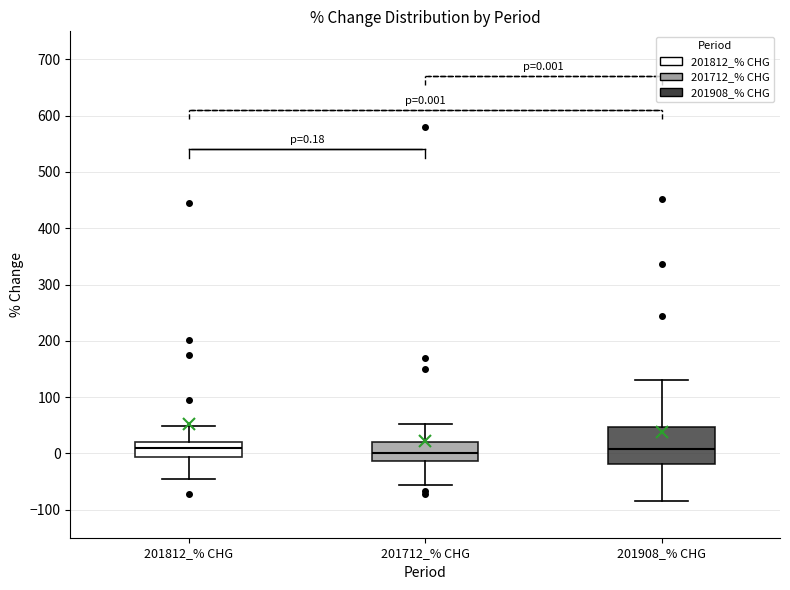

Comparing the boxes themselves (not the whiskers), which one is the tallest?

201908_% CHG